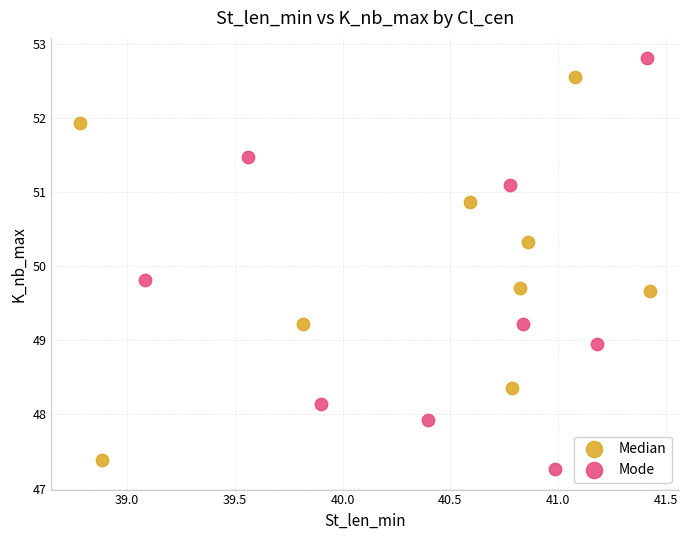

Which series has the largest Y range (max minus min)?

Mode